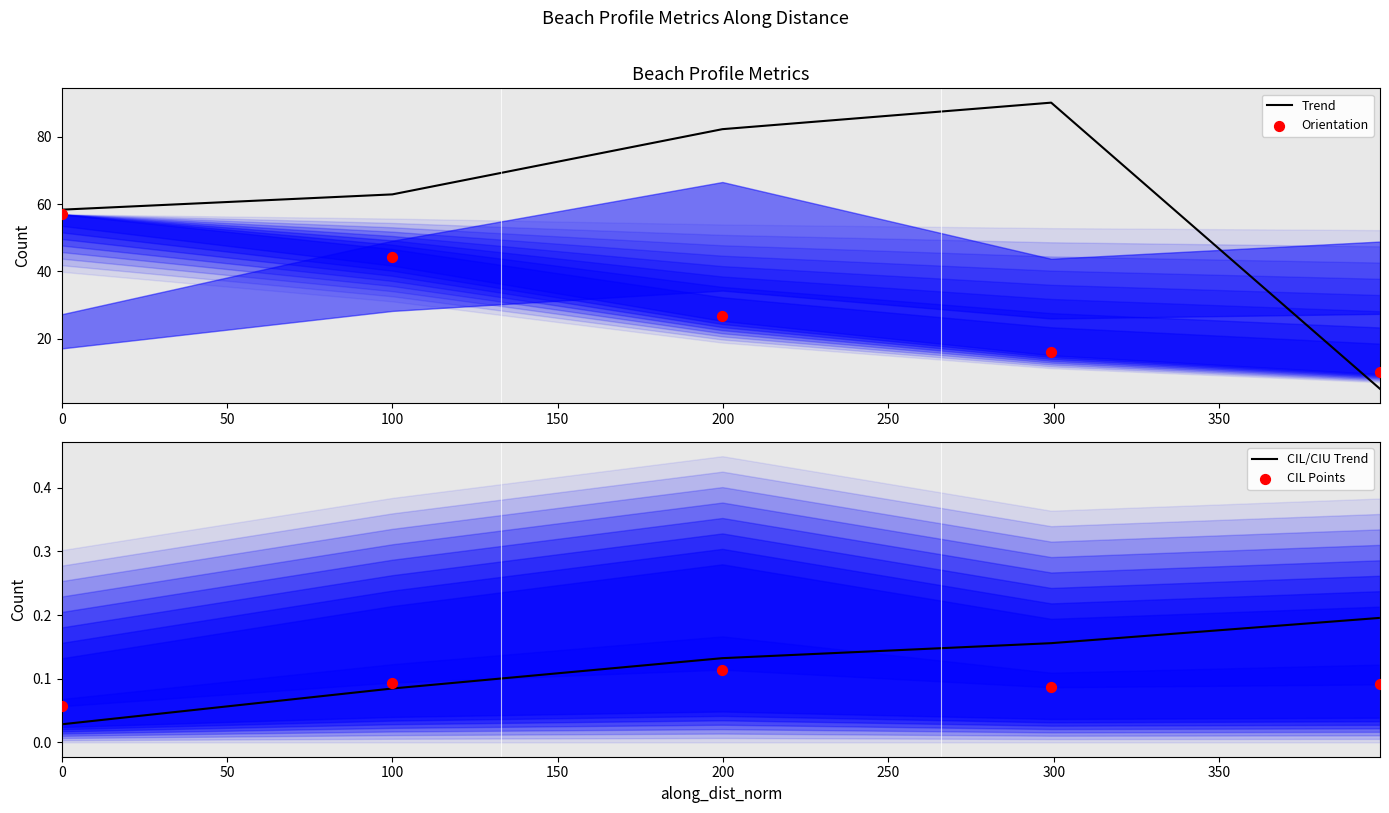

What are all the series names shown in the legend?

Trend, Orientation, CIL/CIU Trend, CIL Points